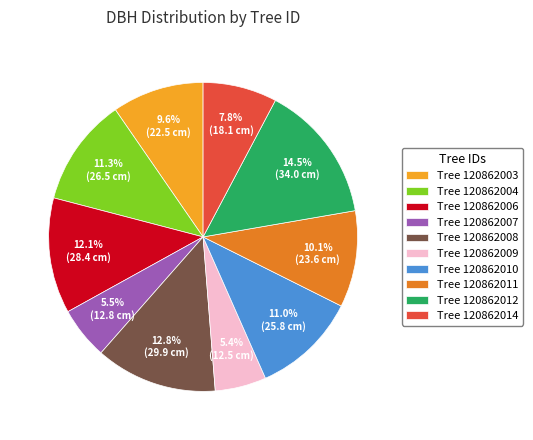

Which slice is the largest?

Tree 120862012